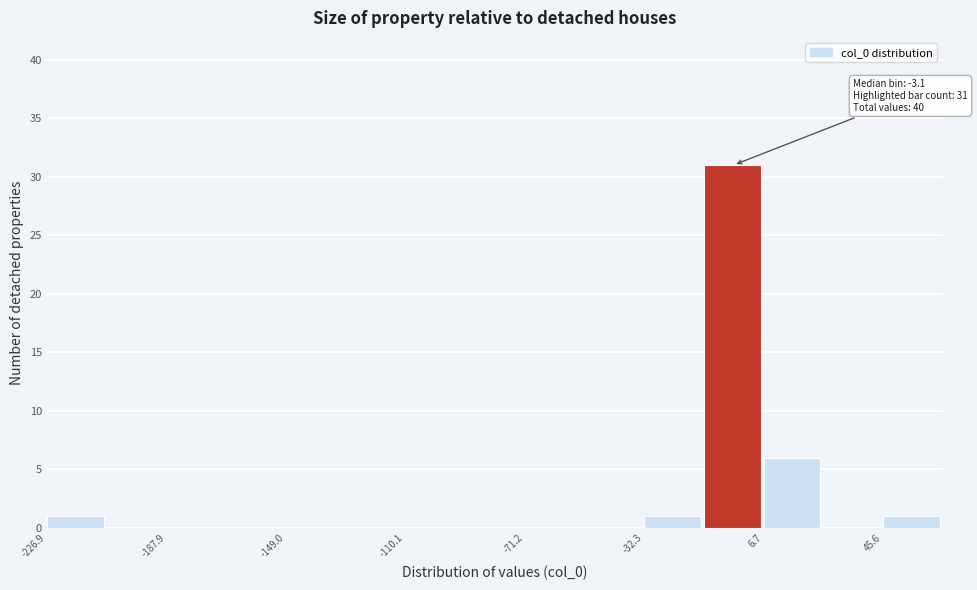

Read against the x-axis, roughly where is the centre of the tallest bar?

-5